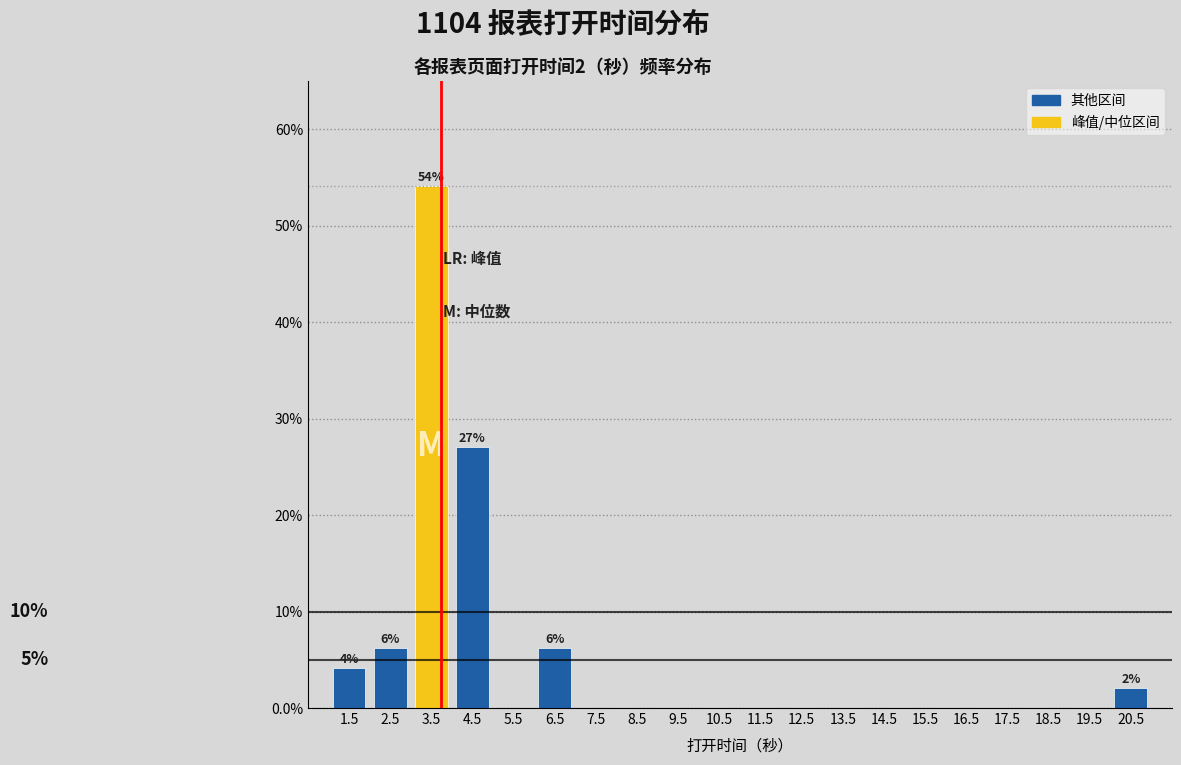

Over which range of the x-axis is the bar tallest?

3 to 4